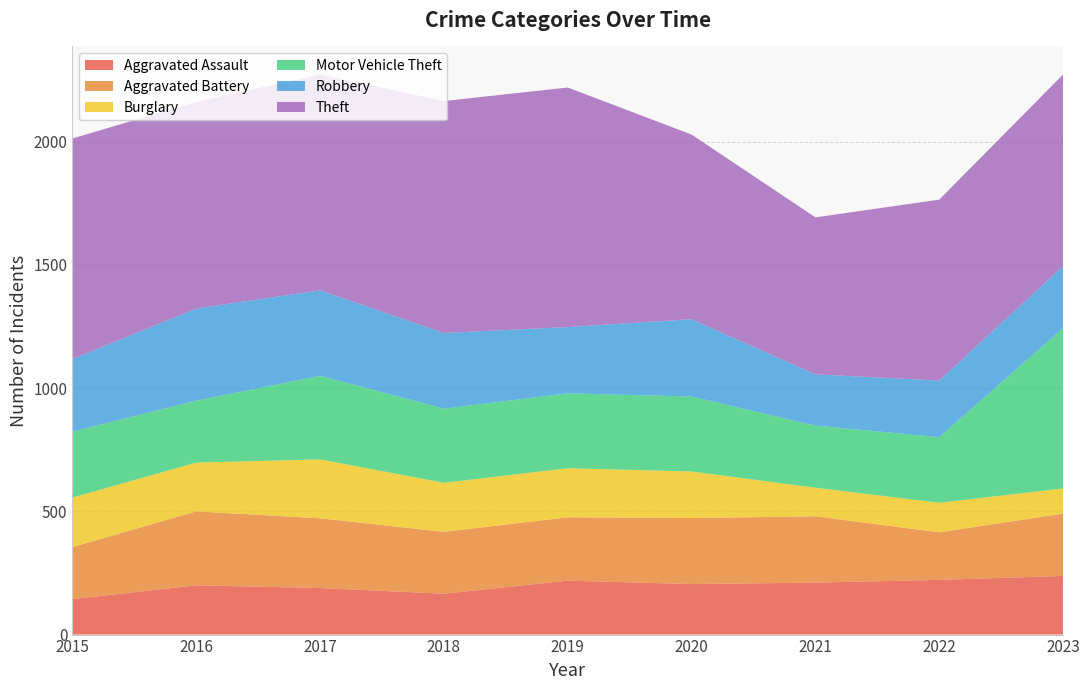

Reading right to left, extract all data points from this chart.

Aggravated Assault: 2023=238	2022=222	2021=211	2020=205	2019=219	2018=166	2017=189	2016=200	2015=144
Aggravated Battery: 2023=253	2022=193	2021=269	2020=268	2019=257	2018=251	2017=283	2016=300	2015=211
Burglary: 2023=102	2022=120	2021=116	2020=189	2019=199	2018=199	2017=239	2016=198	2015=201
Motor Vehicle Theft: 2023=651	2022=266	2021=252	2020=304	2019=304	2018=301	2017=339	2016=251	2015=267
Robbery: 2023=251	2022=230	2021=208	2020=314	2019=269	2018=307	2017=347	2016=374	2015=295
Theft: 2023=778	2022=734	2021=637	2020=749	2019=972	2018=941	2017=876	2016=839	2015=895